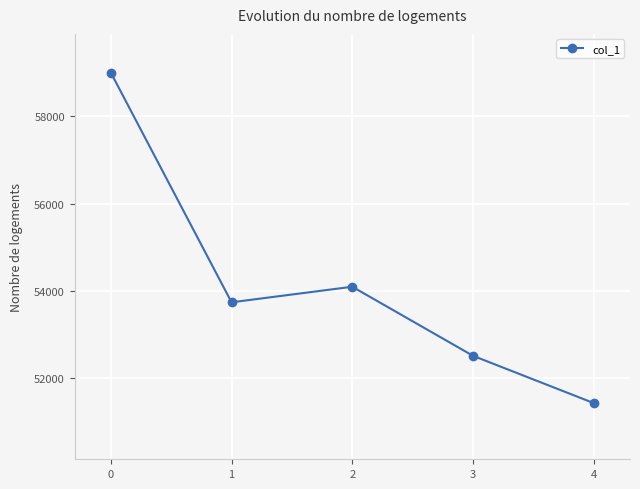

What is the approximate value at 2, to the nearest 50?

54100